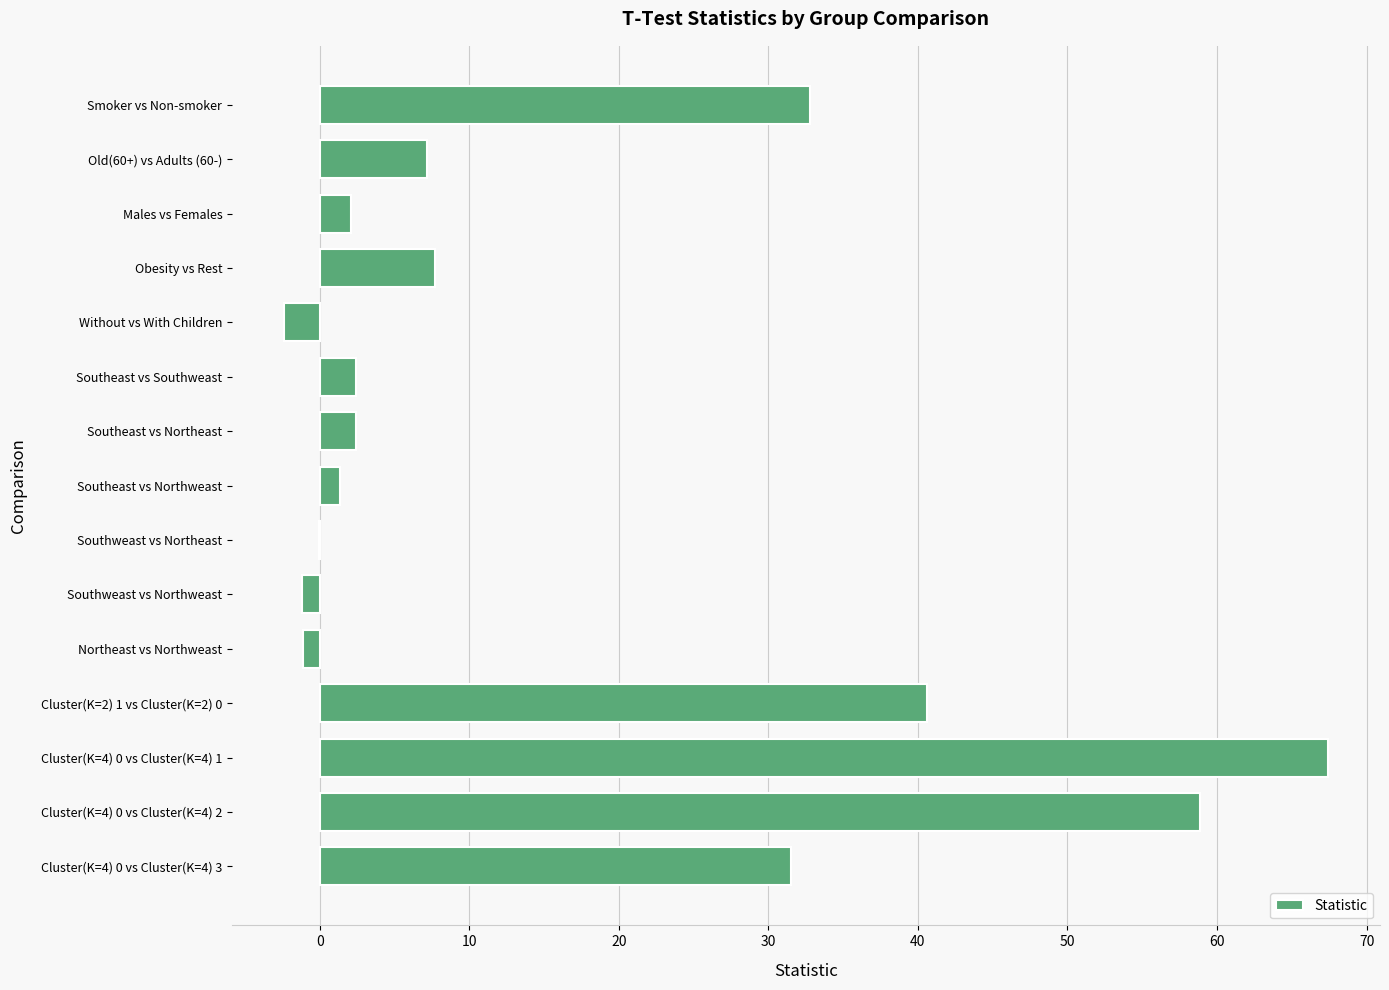

How many categories are shown in the chart?

15